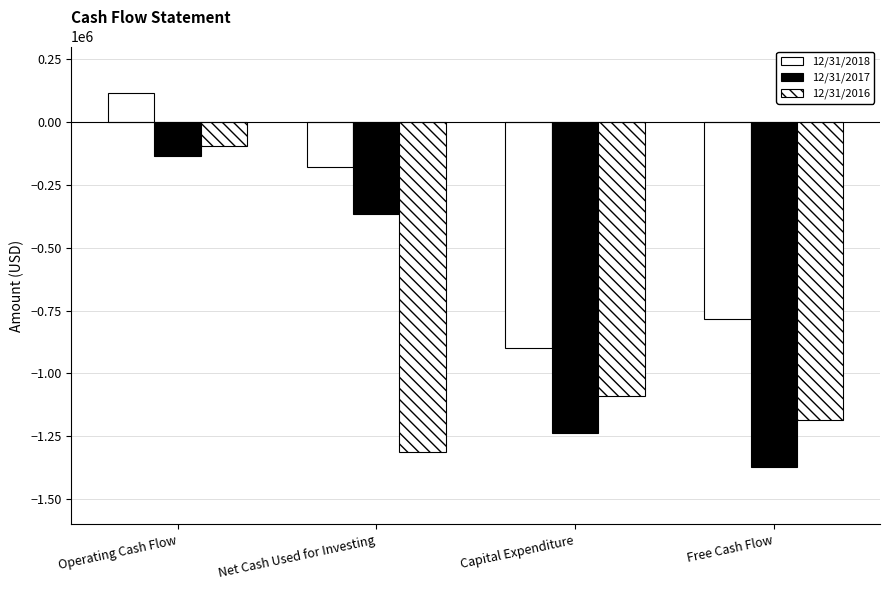

How many bars are there in each group?

3